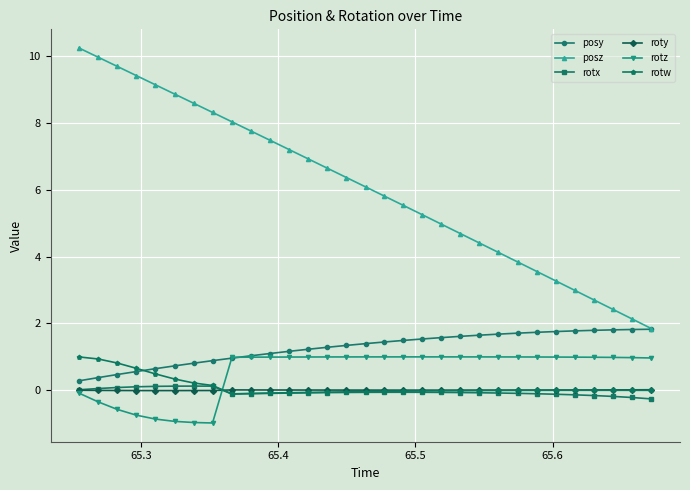

What is the greatest value displayed?

10.3